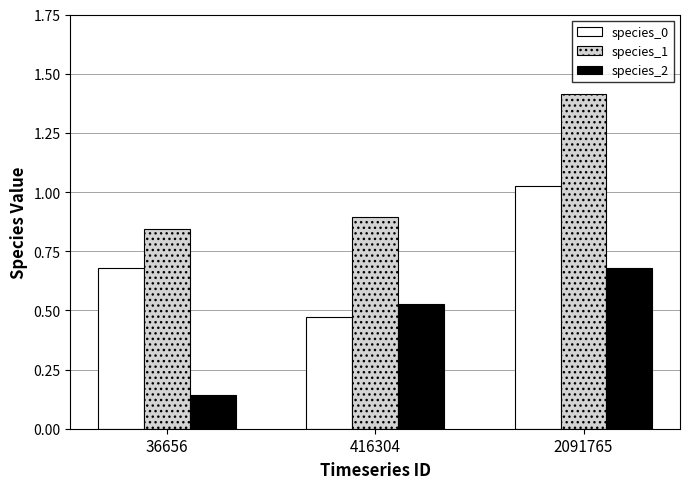

Does the chart contain stacked bars?

No